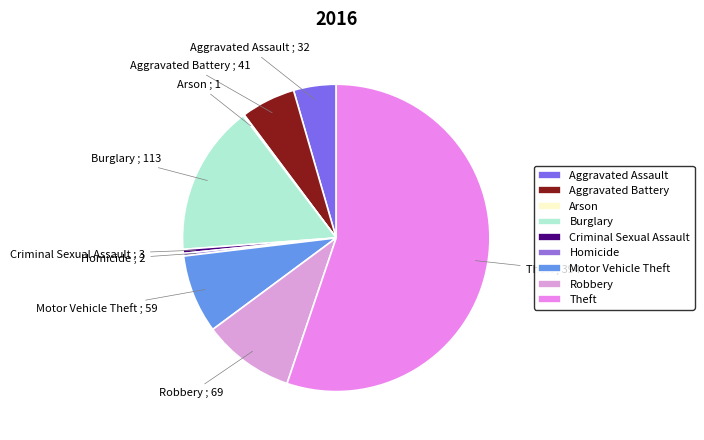

Is there any slice that represents more than half of the pie?

Yes